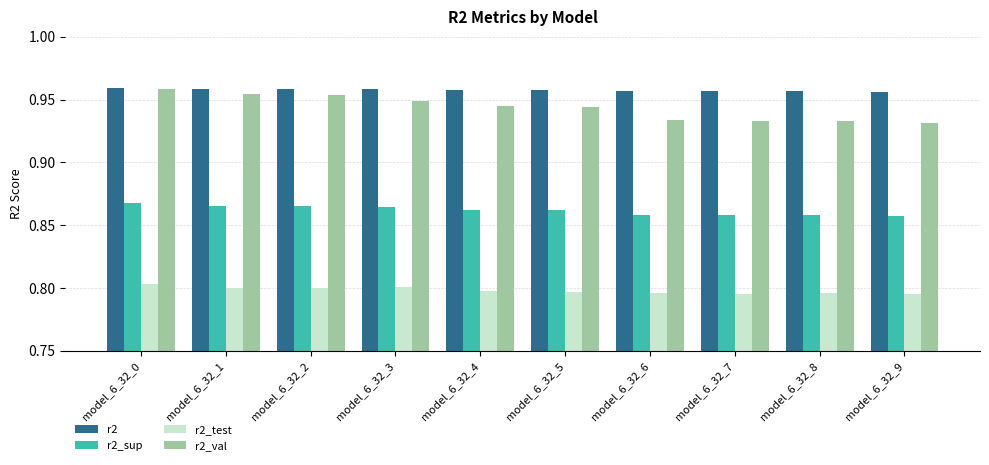

Is it true that r2_test equals 1.4 at model_6_32_6?

False